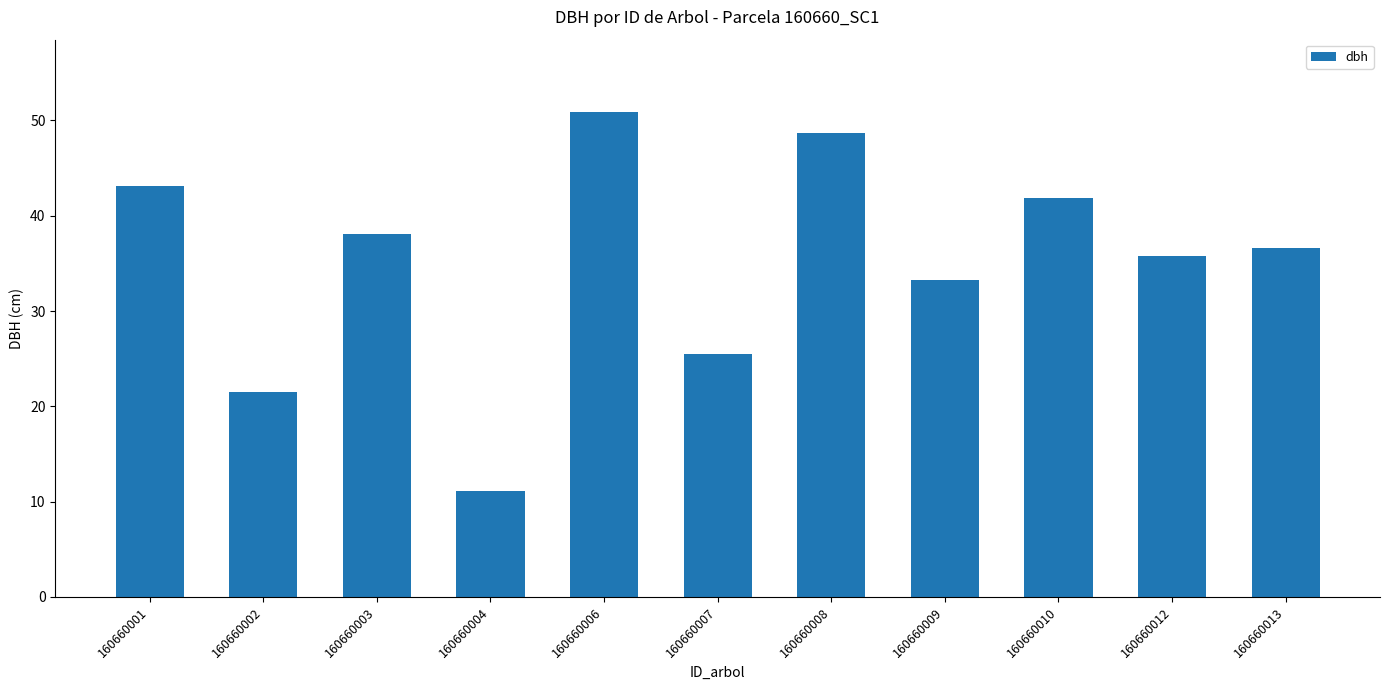

The value at 160660003 is 16.7. True or false?

False